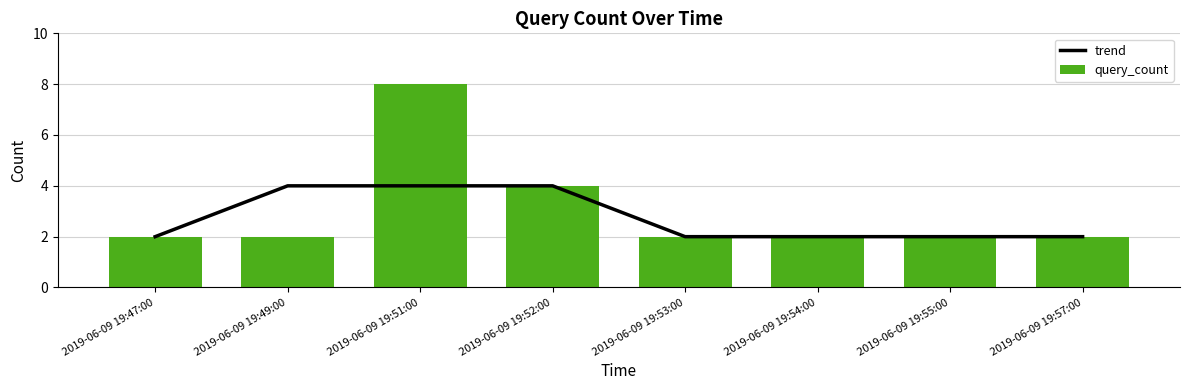

What value does the query_count series have at 2019-06-09 19:54:00?

2